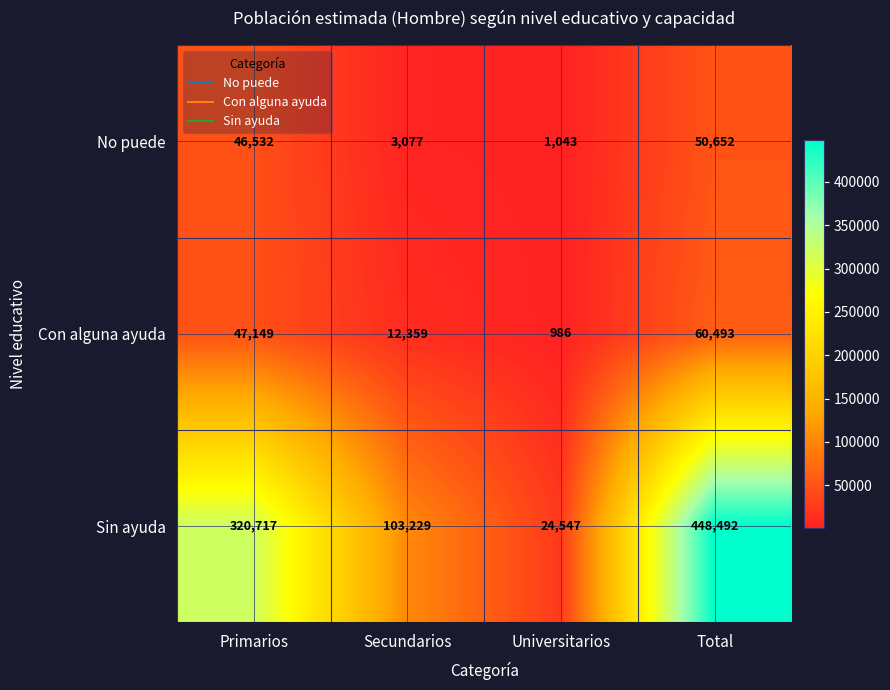

The value of Sin ayuda at Secundarios is 103229. True or false?

True